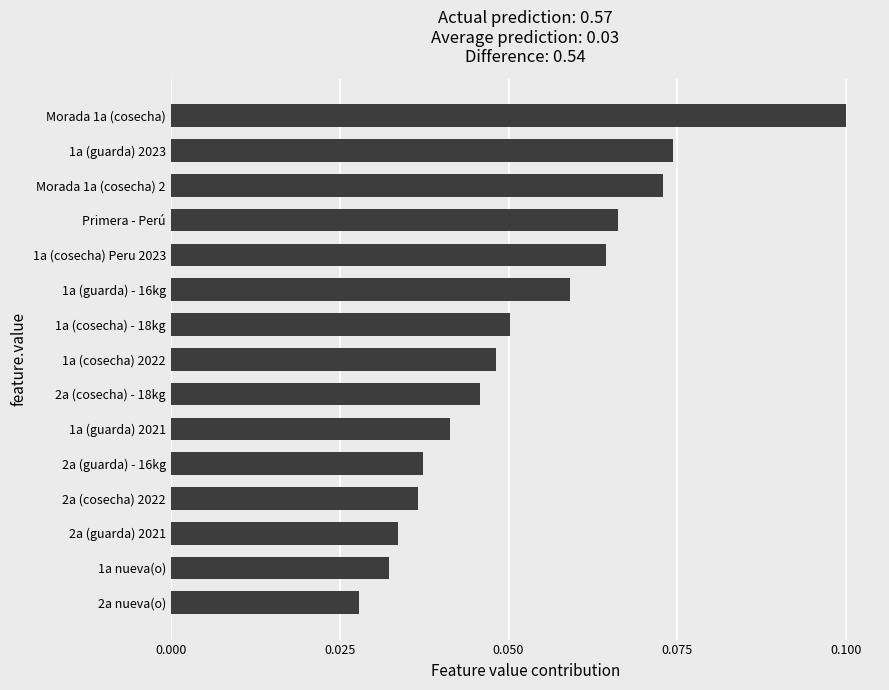

Is it true that the value at 1a (guarda) 2023 is 0.1?

True